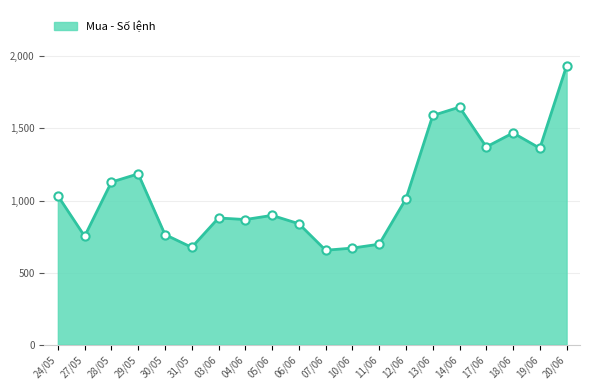

Approximately how many times larger is the value at 06/06 compared to 04/06?

1.0